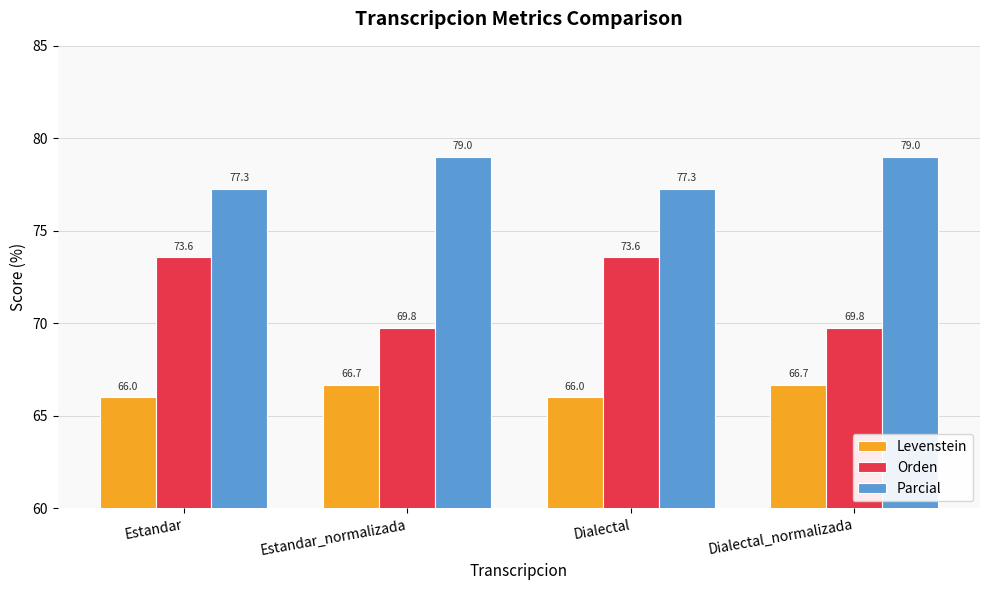

What is the difference between the Parcial values at Estandar_normalizada and Dialectal?

1.7